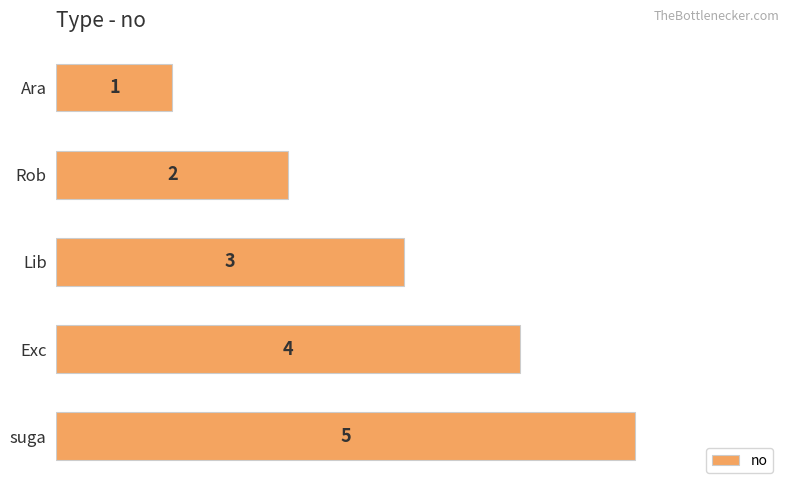

What is the average value?

3